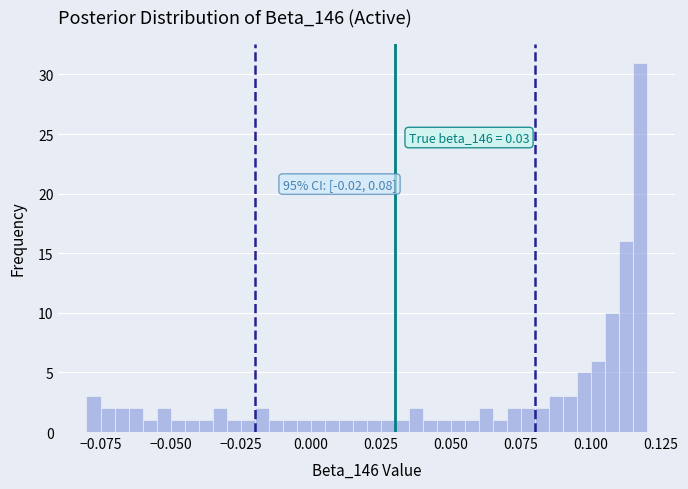

Read against the x-axis, roughly where is the centre of the tallest bar?

0.120